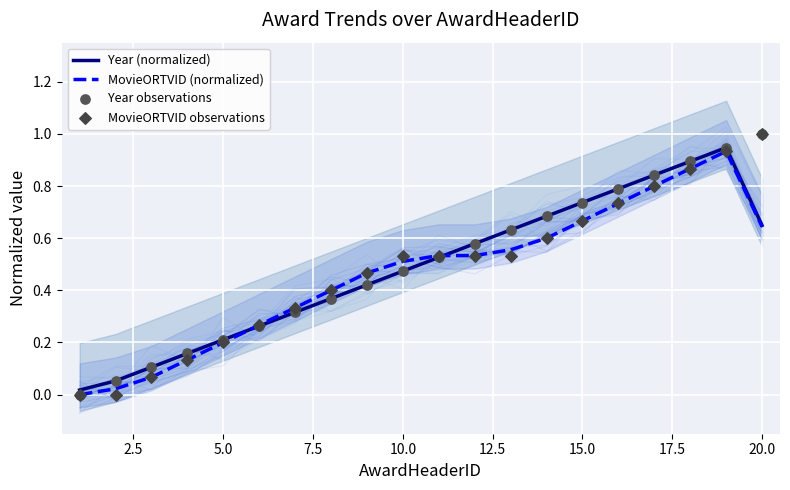

What are all the series names shown in the legend?

Year (normalized), MovieORTVID (normalized), Year observations, MovieORTVID observations